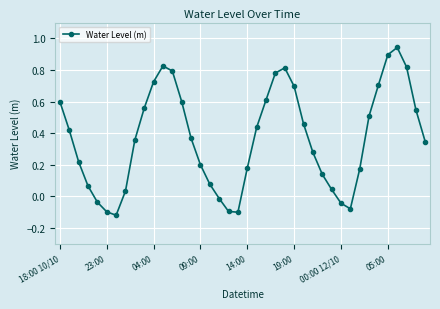

What is the sum of all values?

14.7